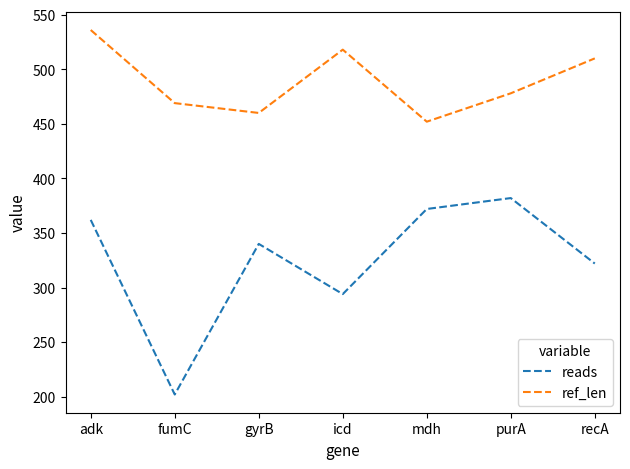

What is the difference between the ref_len values at recA and fumC?

41